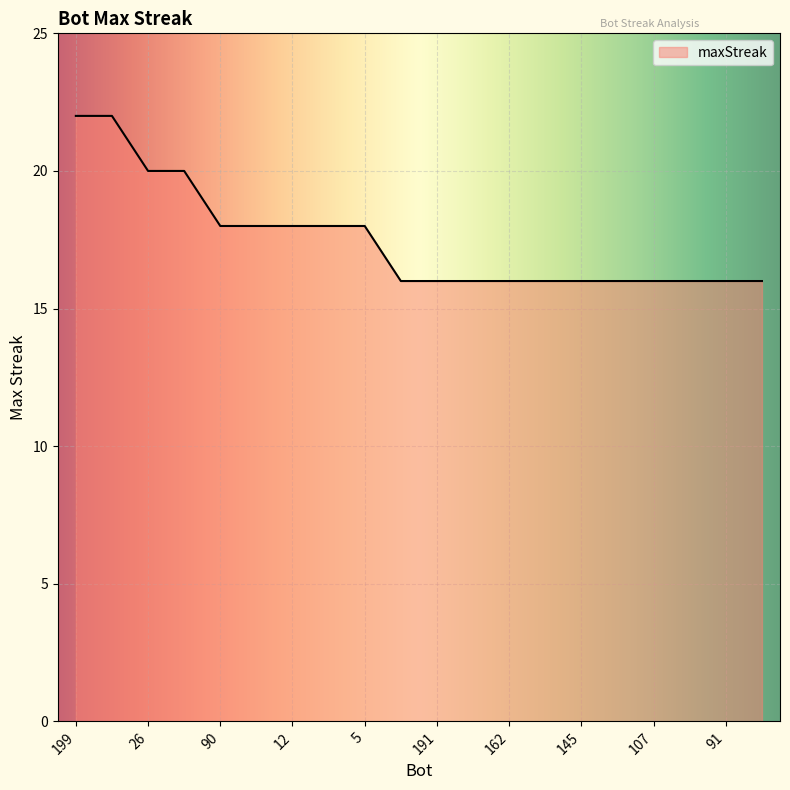

What is the maximum value shown in the chart?

22